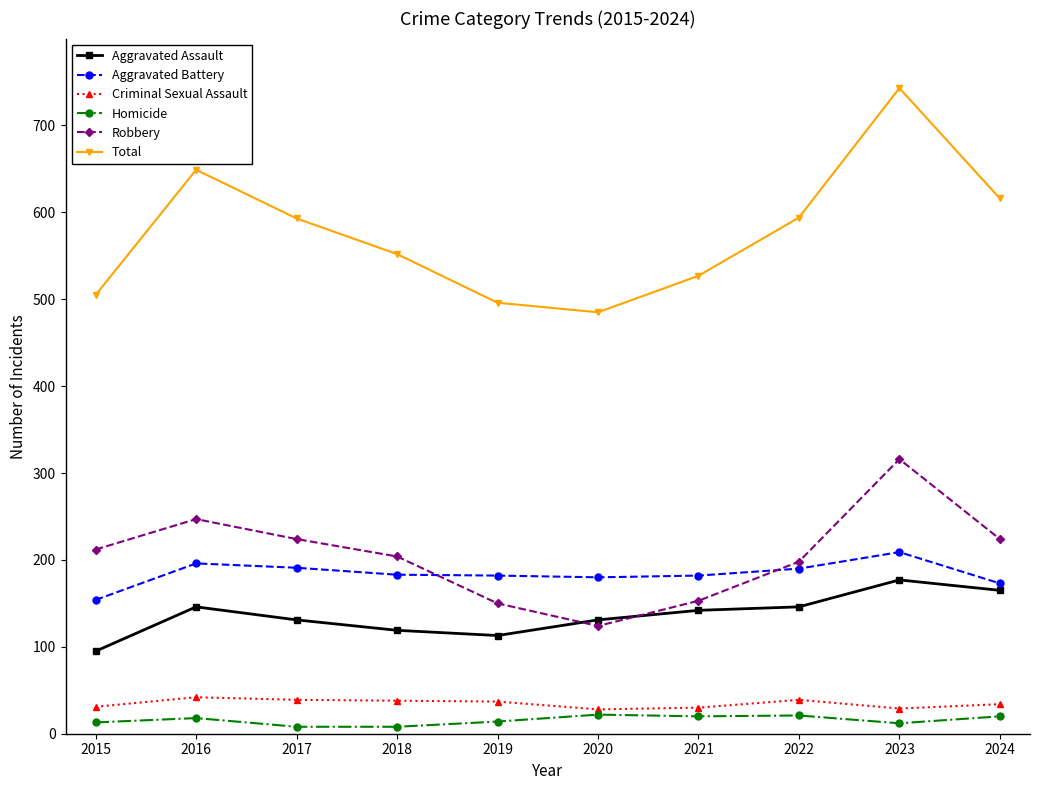

What are all the series names shown in the legend?

Aggravated Assault, Aggravated Battery, Criminal Sexual Assault, Homicide, Robbery, Total